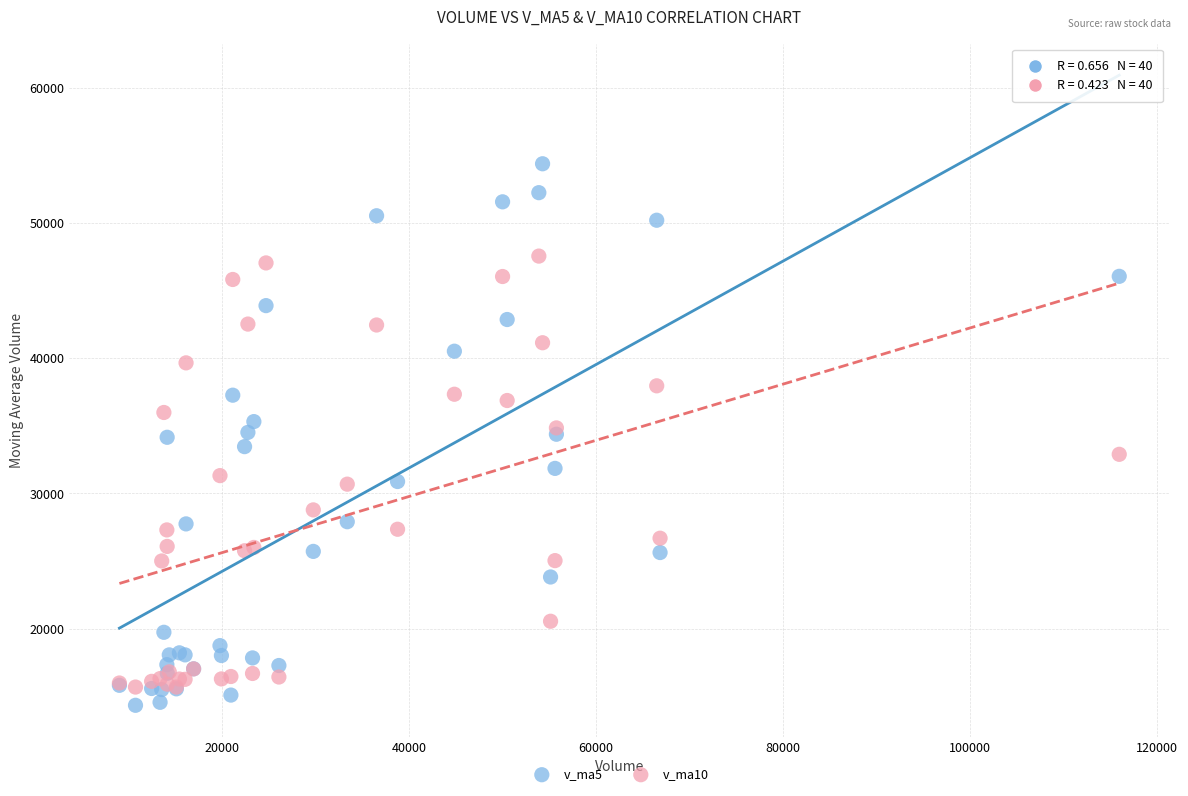

Which series reaches the minimum Y coordinate?

v_ma5